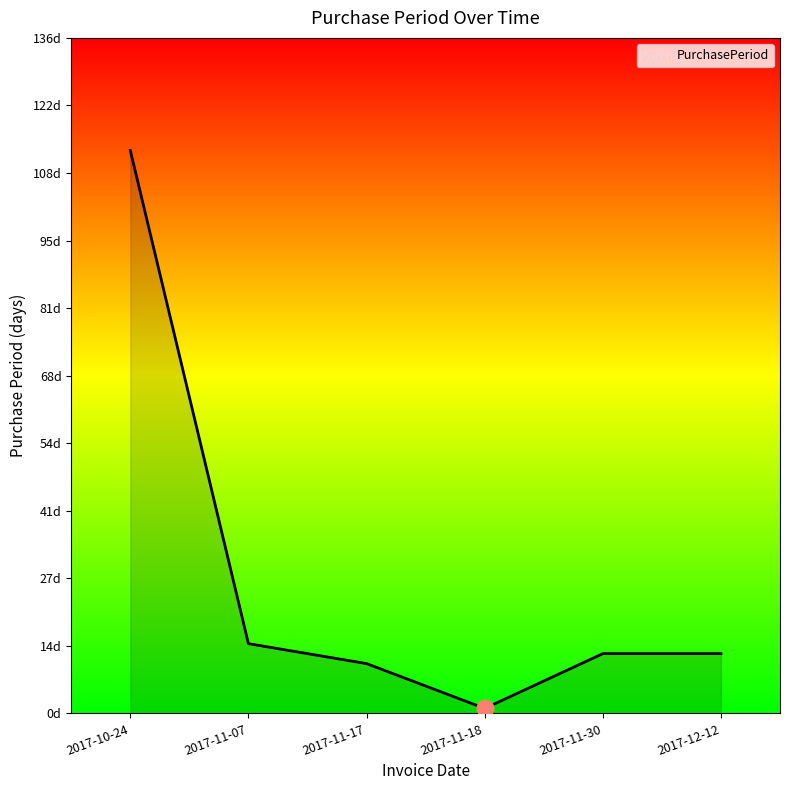

List the labels in order of value, largest first.

2017-10-24, 2017-11-07, 2017-11-30, 2017-12-12, 2017-11-17, 2017-11-18